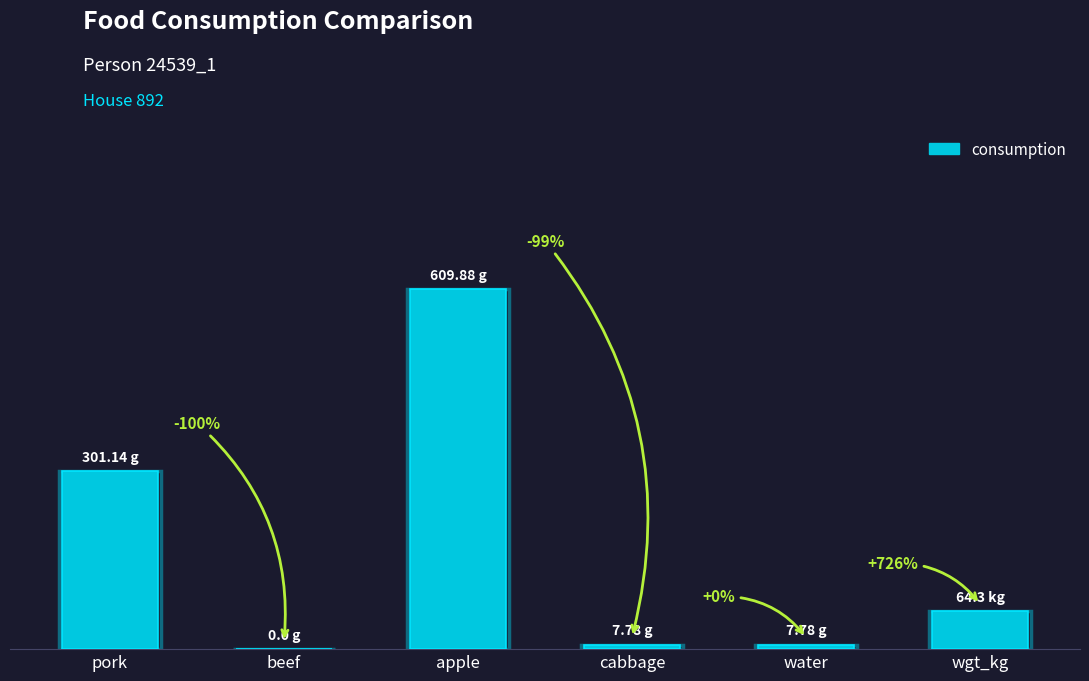

What is the label of the 1st bar from the right?

wgt_kg